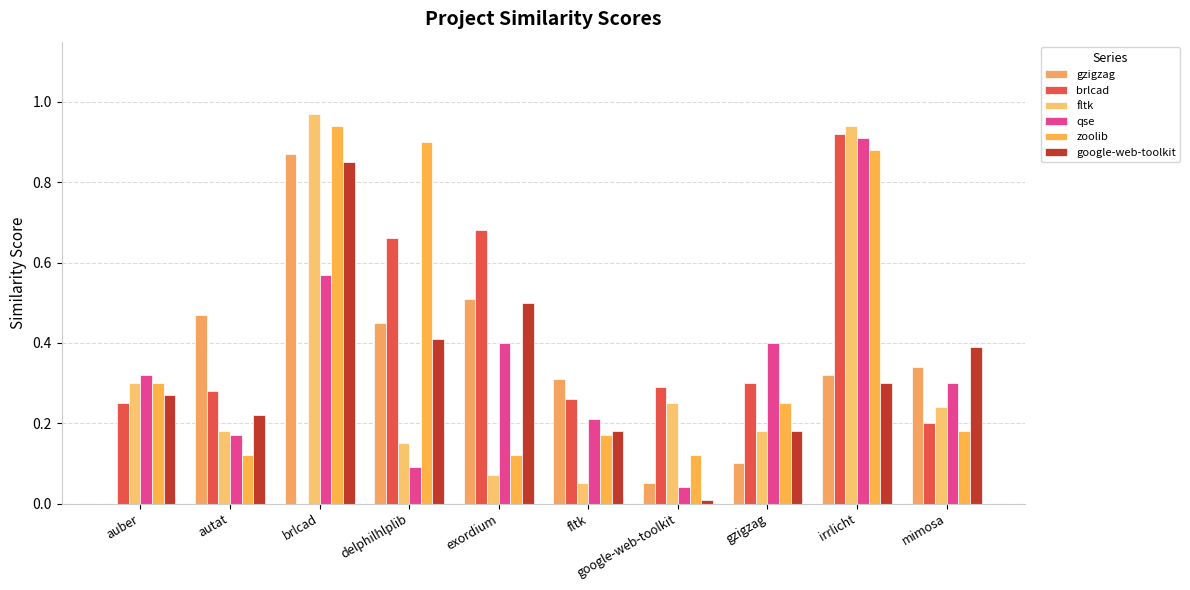

Does the chart contain stacked bars?

No